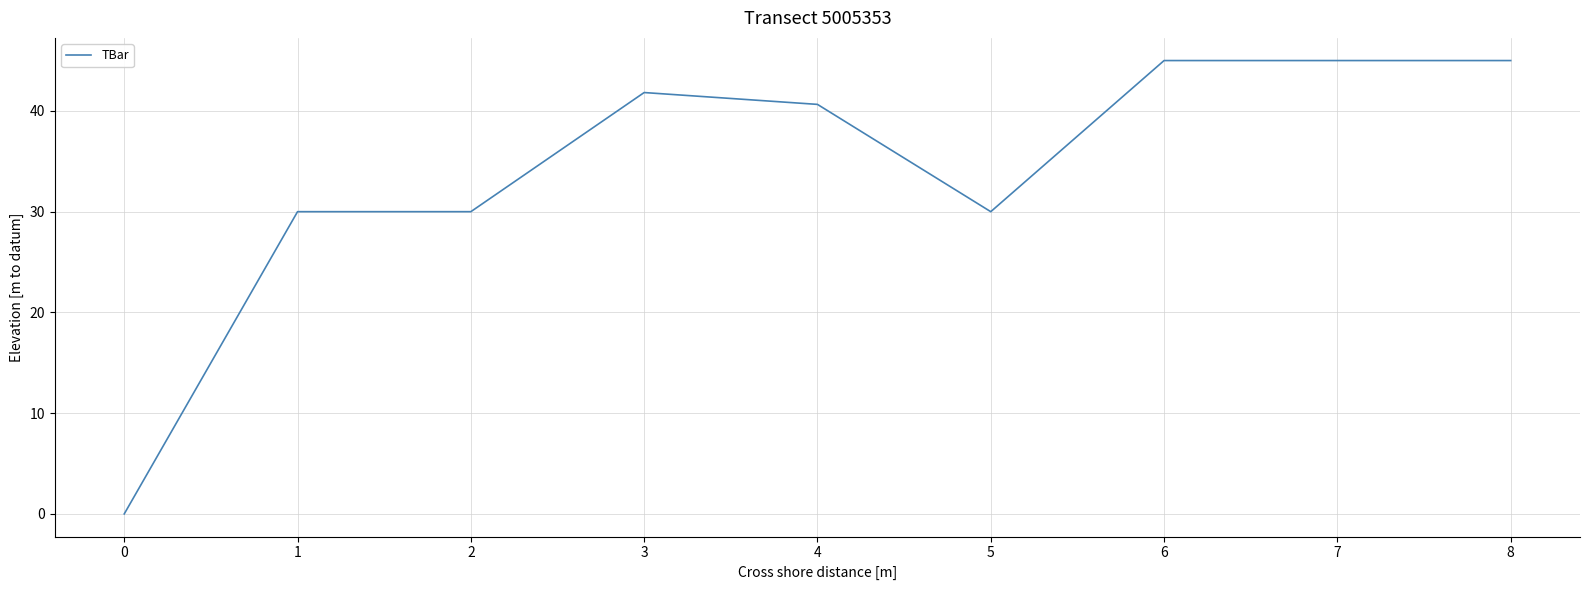

Reading left to right, extract all data points from this chart.

0.0	30.0	30.0	41.8	40.6	30.0	45.0	45.0	45.0